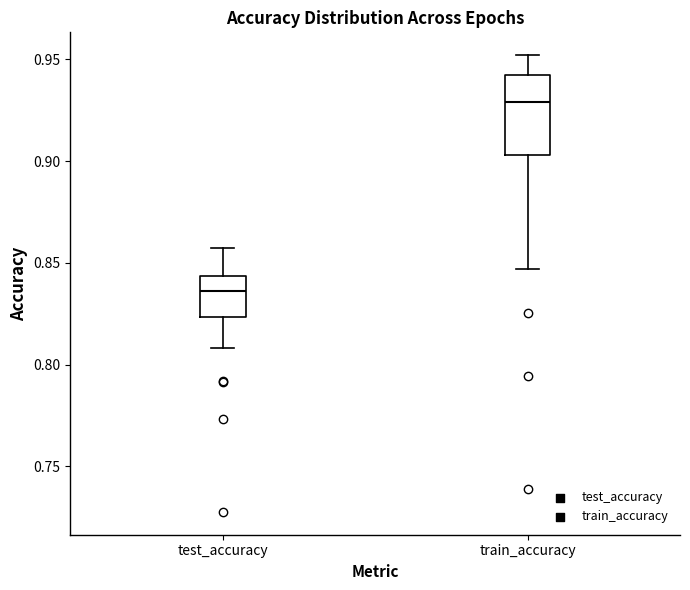

Which box is the tallest, from its lower edge to its upper edge?

train_accuracy